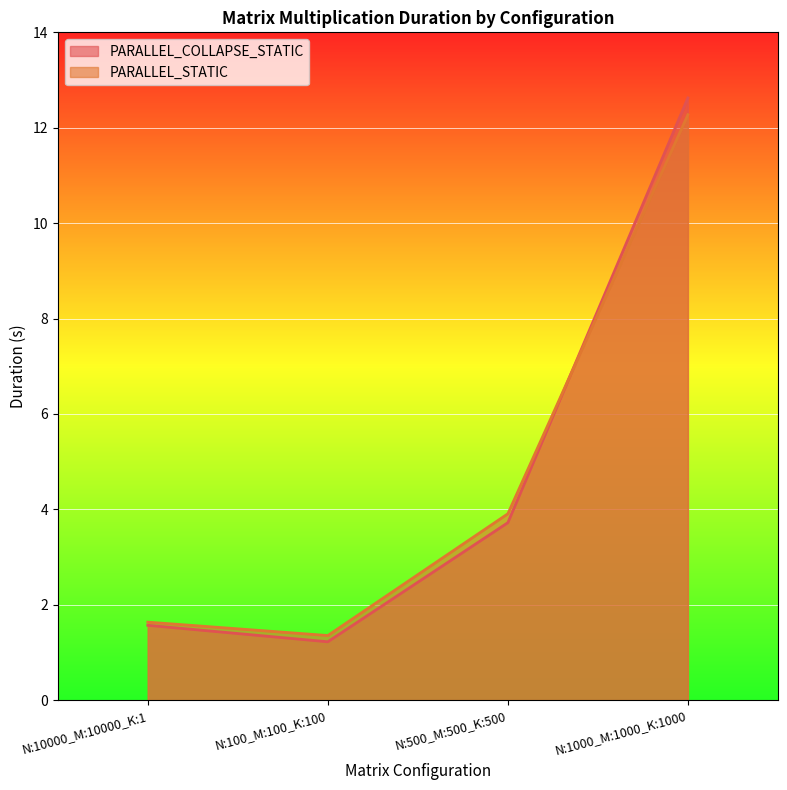

How many lines are shown in the chart?

2